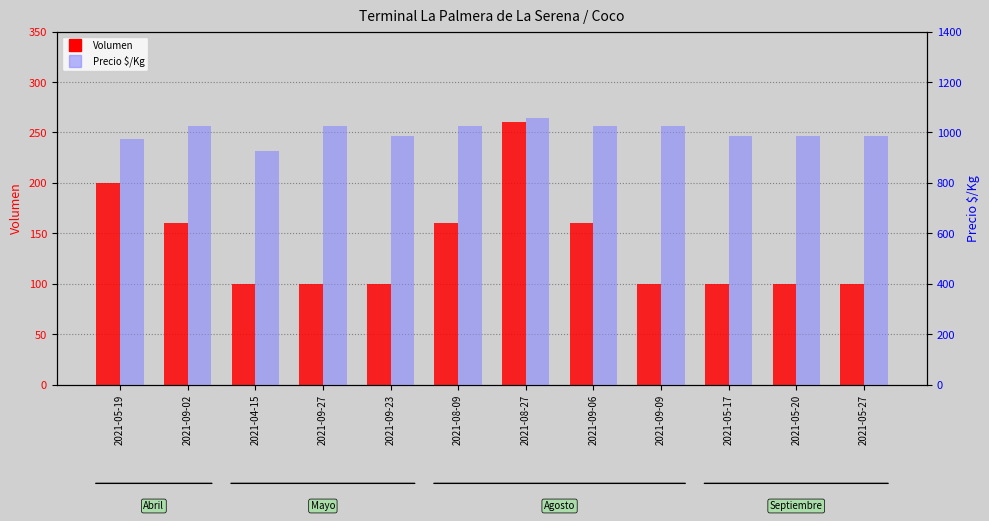

Reading right to left, transcribe all the data shown in this chart.

Volumen: 2021-05-27=100	2021-05-20=100	2021-05-17=100	2021-09-09=100	2021-09-06=160	2021-08-27=260	2021-08-09=160	2021-09-23=100	2021-09-27=100	2021-04-15=100	2021-09-02=160	2021-05-19=200
Precio $/Kg: 2021-05-27=988	2021-05-20=988	2021-05-17=988	2021-09-09=1025	2021-09-06=1025	2021-08-27=1056	2021-08-09=1025	2021-09-23=988	2021-09-27=1025	2021-04-15=925	2021-09-02=1025	2021-05-19=975